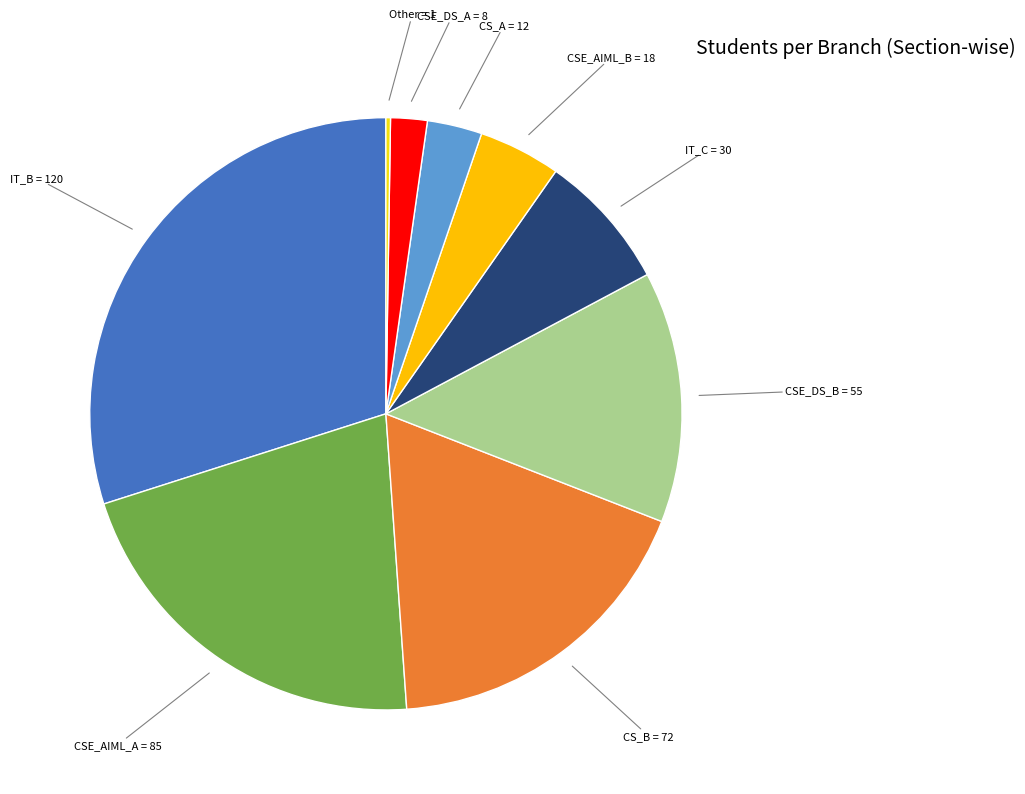

Does any single category account for the majority?

No